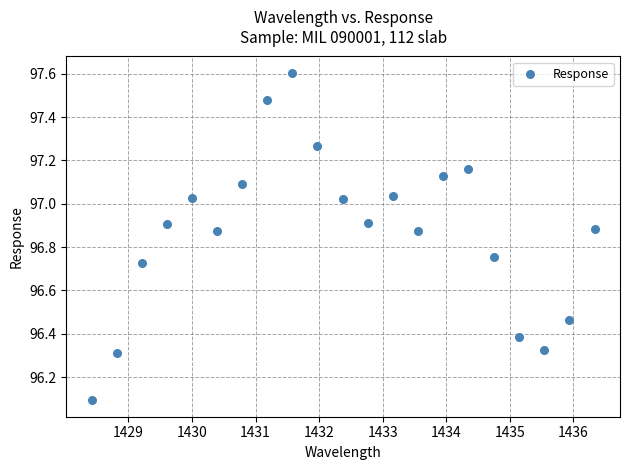

What is the range of Y values (max minus min)?

1.5